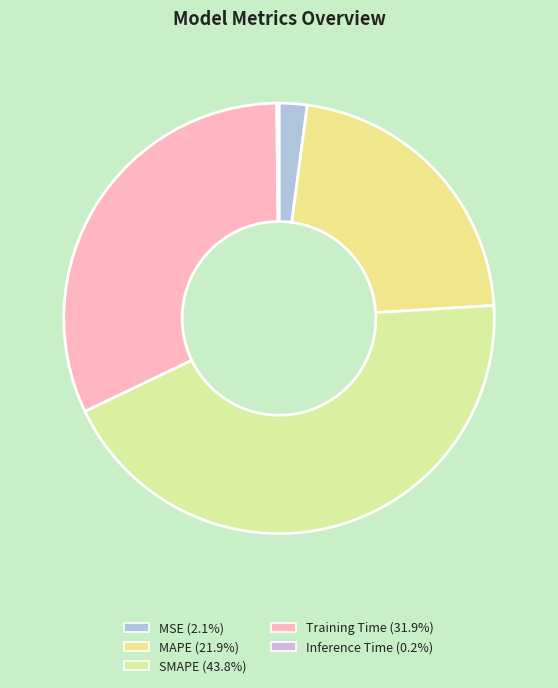

To the nearest percent, what is the difference between the largest and smallest slice percentages?

44%